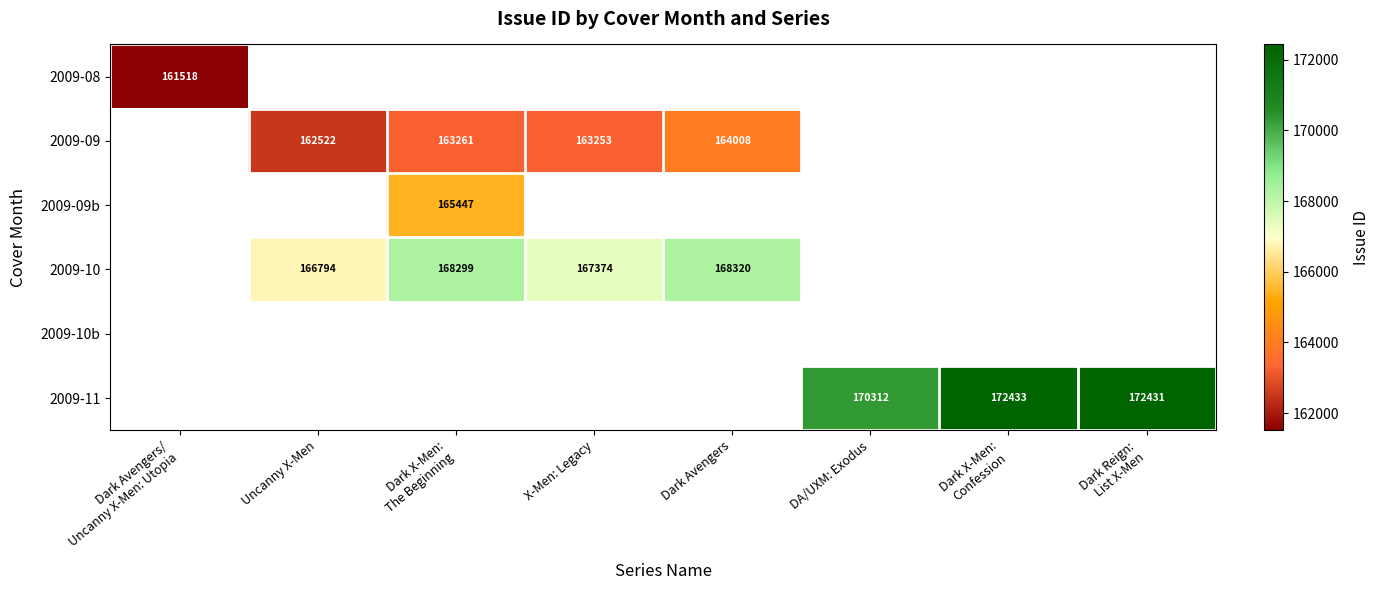

The 2009-10 series shows 167374 at X-Men: Legacy. True or false?

True